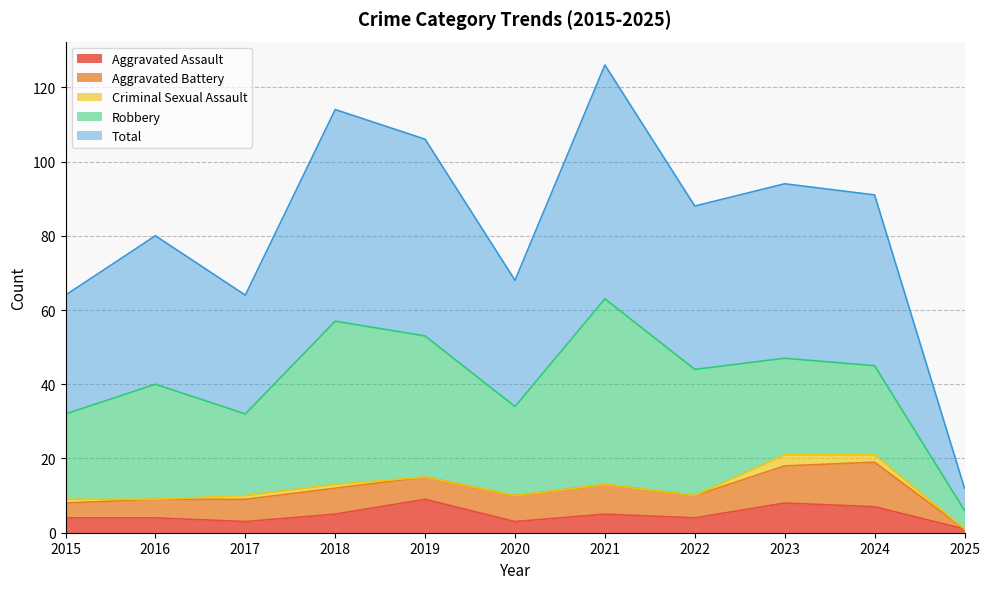

True or false: Aggravated Assault and Total intersect in this chart.

False